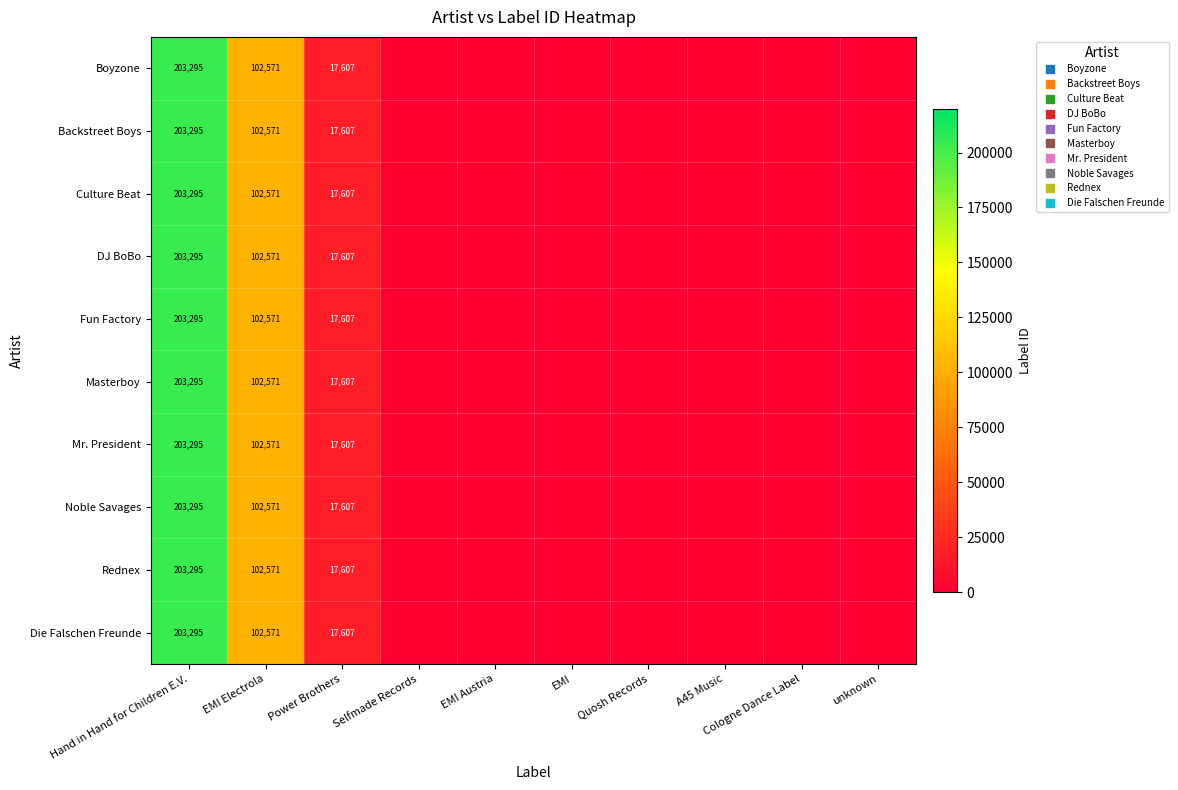

Rank the series by their maximum value, from highest to lowest.

Boyzone, Backstreet Boys, Culture Beat, DJ BoBo, Fun Factory, Masterboy, Mr. President, Noble Savages, Rednex, Die Falschen Freunde